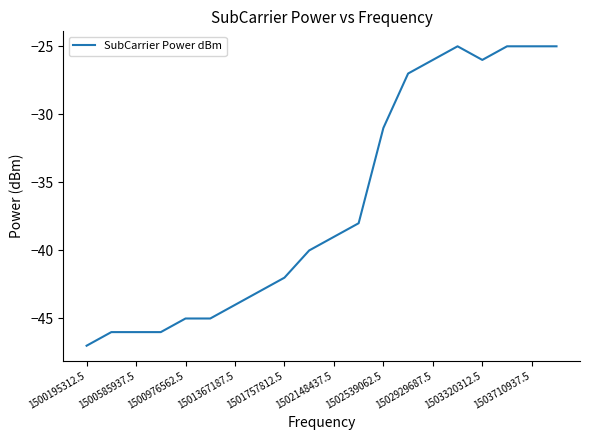

What is the difference between the maximum and minimum values?

22